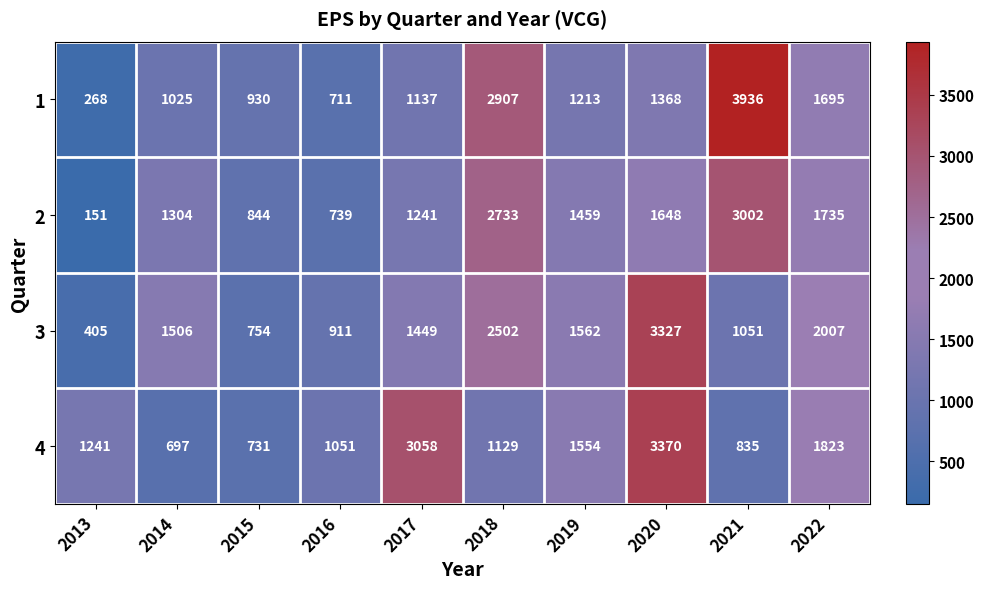

Is it true that 2 equals 151 at 2013?

True